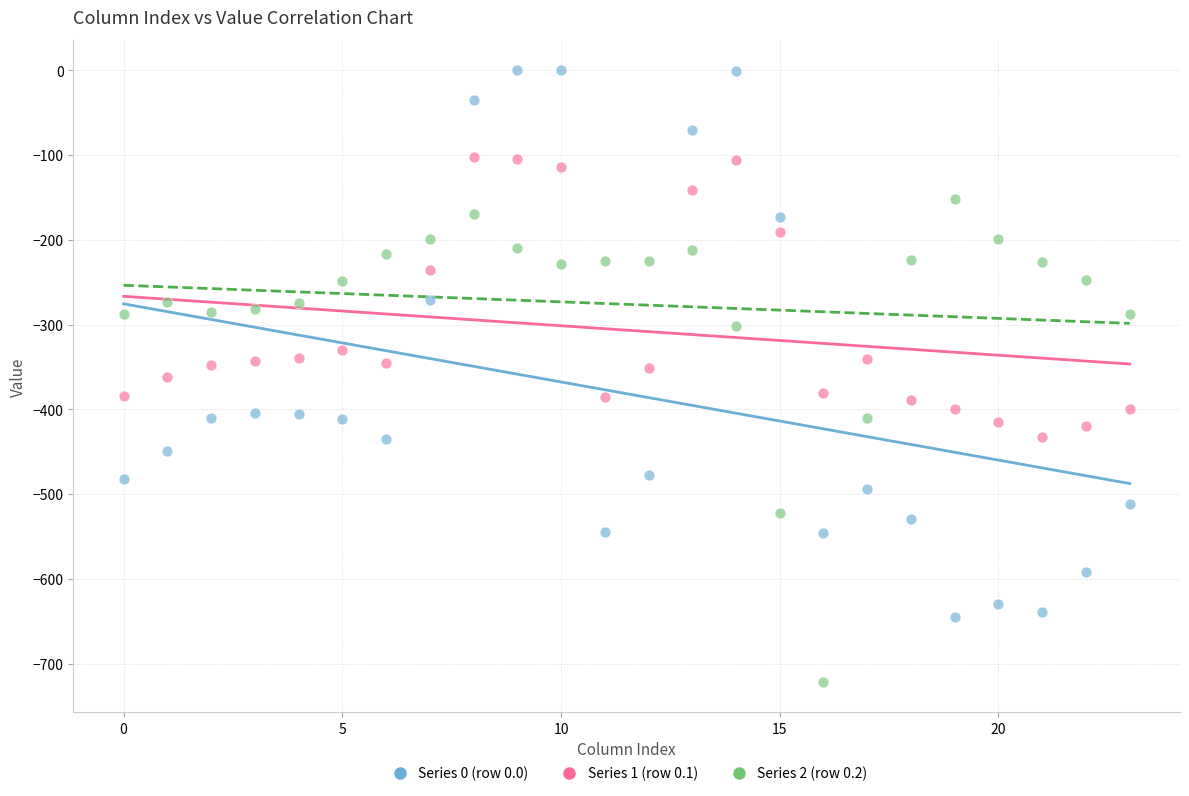

Which series contains the highest Y value?

Series 0 (row 0.0)